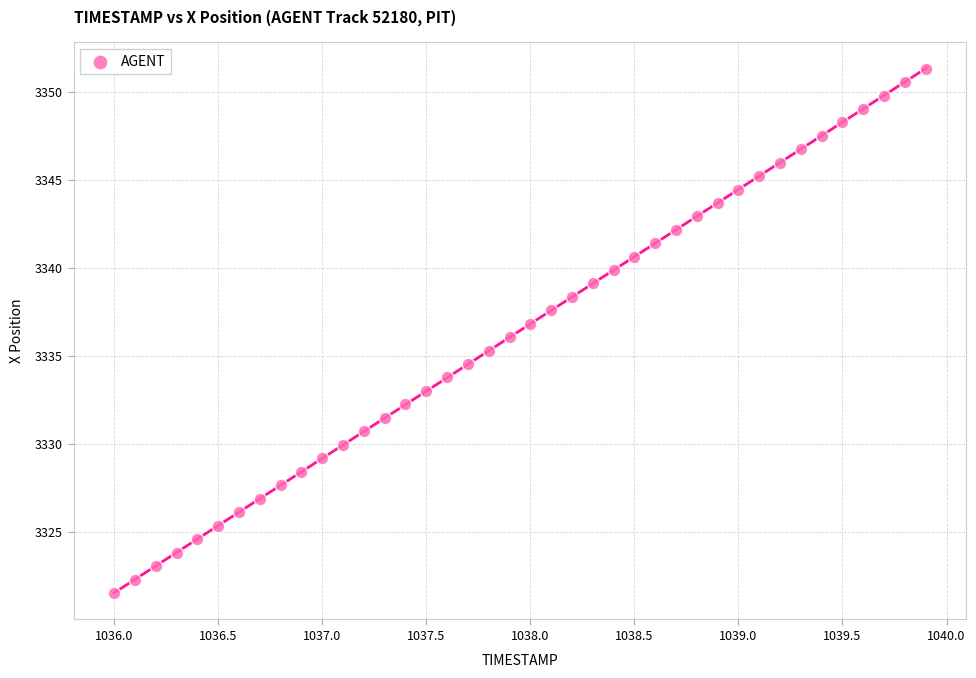

What is the range of Y values (max minus min)?

29.8